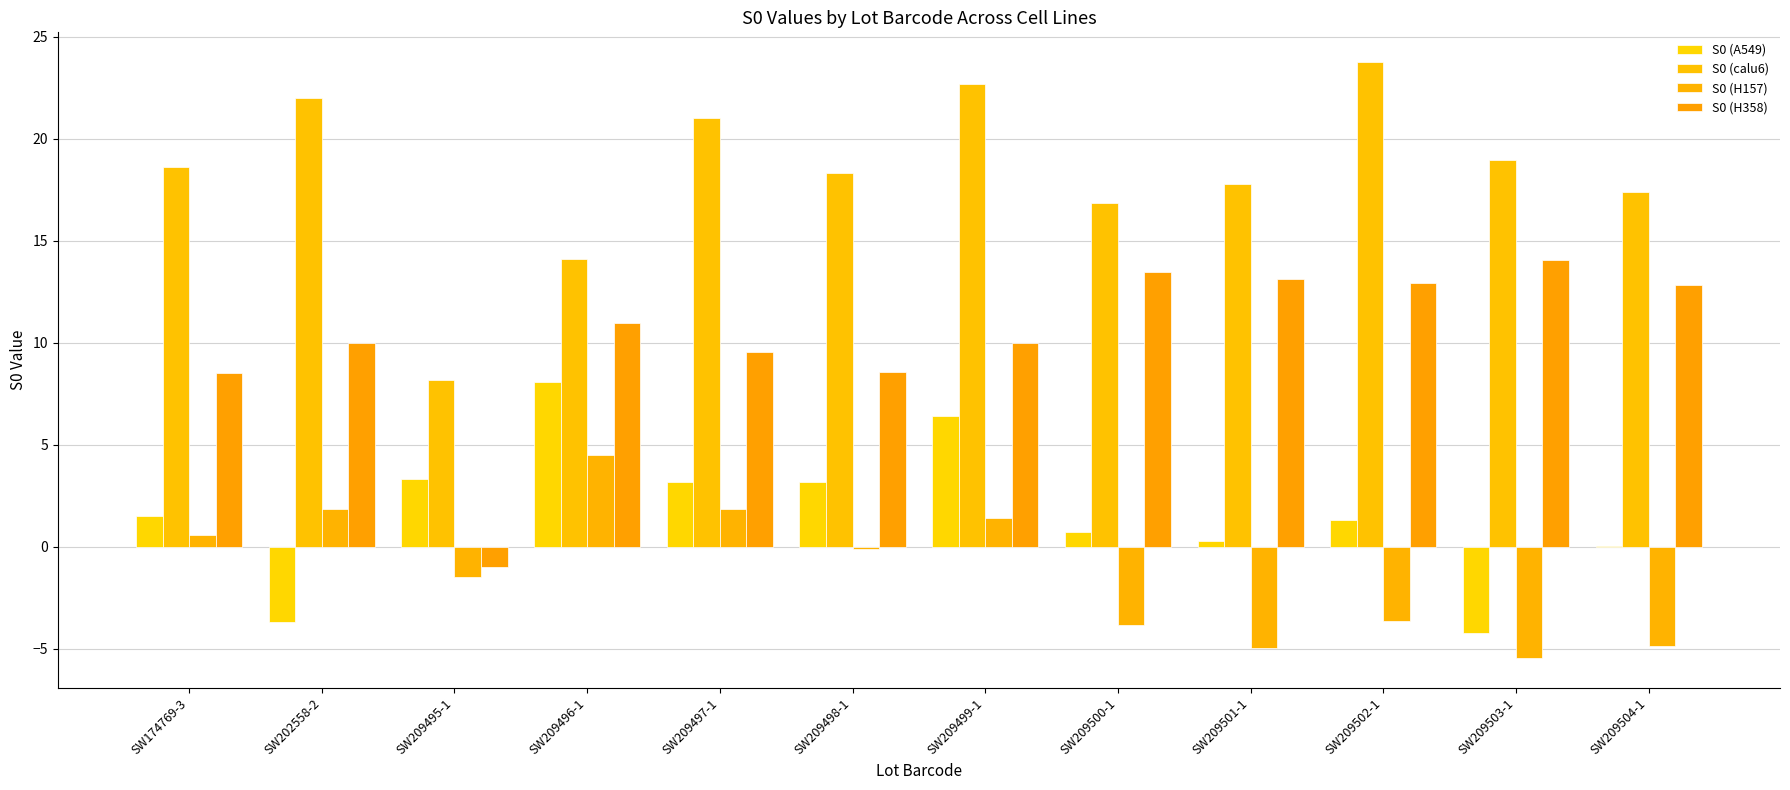

Reading left to right, what are all the values shown in this chart?

S0 (A549): SW174769-3=1.5	SW202558-2=-3.7	SW209495-1=3.3	SW209496-1=8.1	SW209497-1=3.2	SW209498-1=3.2	SW209499-1=6.4	SW209500-1=0.7	SW209501-1=0.3	SW209502-1=1.3	SW209503-1=-4.2	SW209504-1=0.1
S0 (calu6): SW174769-3=18.6	SW202558-2=22.0	SW209495-1=8.2	SW209496-1=14.1	SW209497-1=21.0	SW209498-1=18.3	SW209499-1=22.7	SW209500-1=16.9	SW209501-1=17.8	SW209502-1=23.8	SW209503-1=19.0	SW209504-1=17.4
S0 (H157): SW174769-3=0.6	SW202558-2=1.8	SW209495-1=-1.5	SW209496-1=4.5	SW209497-1=1.8	SW209498-1=-0.1	SW209499-1=1.4	SW209500-1=-3.8	SW209501-1=-5.0	SW209502-1=-3.6	SW209503-1=-5.5	SW209504-1=-4.8
S0 (H358): SW174769-3=8.5	SW202558-2=10.0	SW209495-1=-1.0	SW209496-1=10.9	SW209497-1=9.5	SW209498-1=8.6	SW209499-1=10.0	SW209500-1=13.5	SW209501-1=13.2	SW209502-1=12.9	SW209503-1=14.1	SW209504-1=12.9